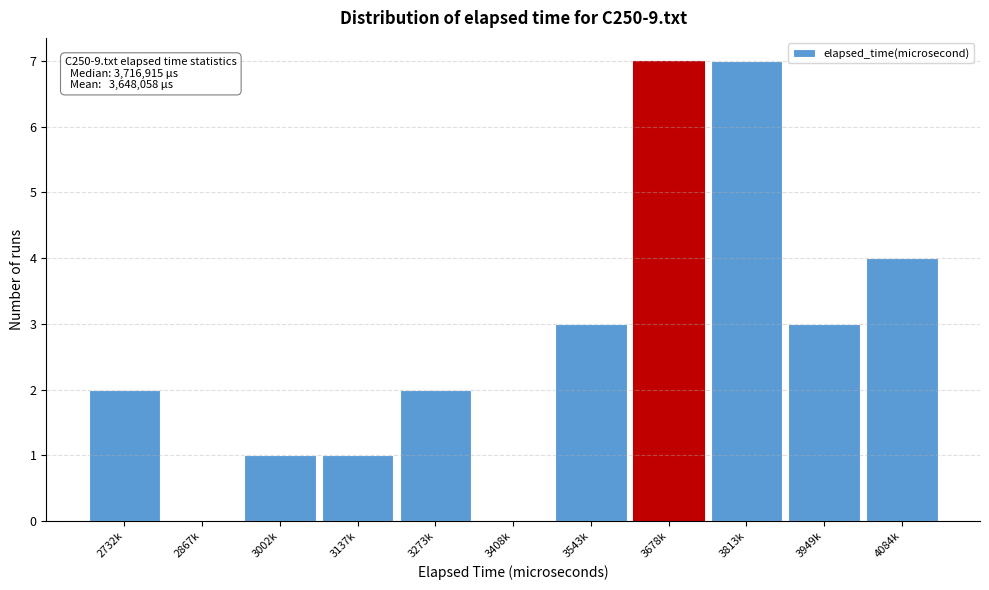

Reading left to right, what are all the values shown in this chart?

2732k=2	2867k=0	3002k=1	3137k=1	3273k=2	3408k=0	3543k=3	3678k=7	3813k=7	3949k=3	4084k=4